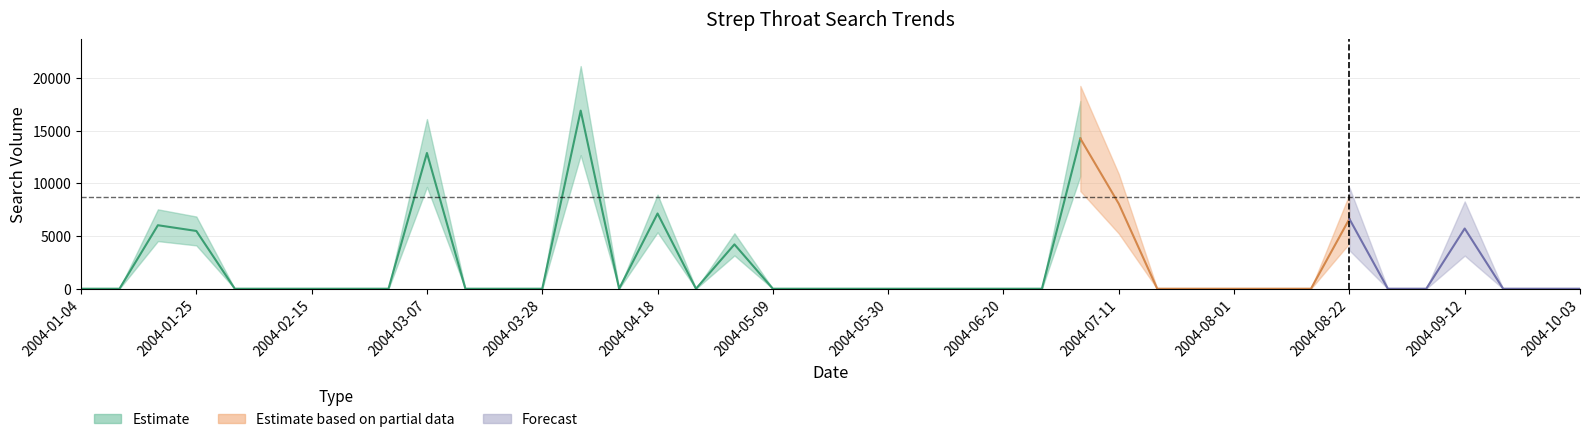

True or false: there are more than 1 points higher than both neighbors.

True